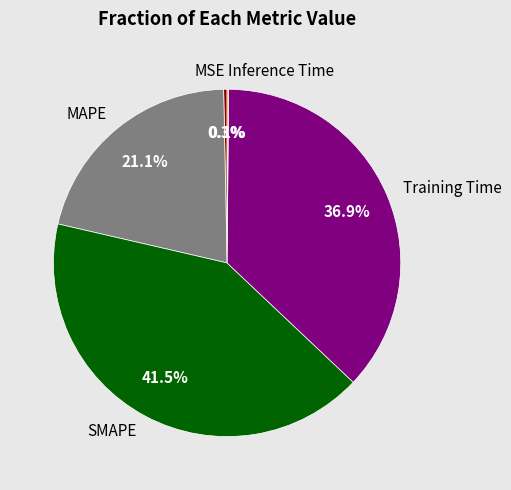

Is it true that MSE is 0% of the pie?

True